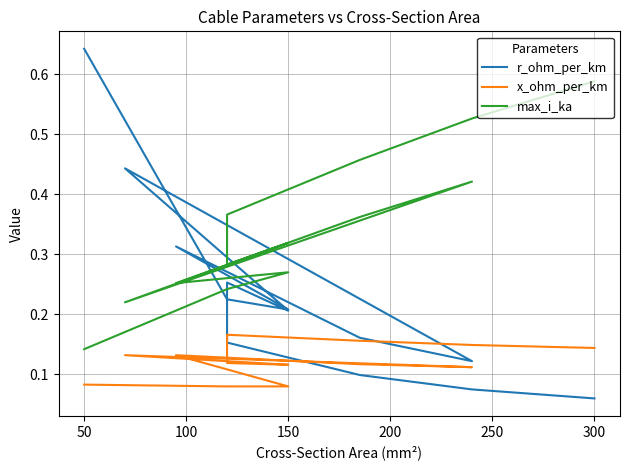

Where is x_ohm_per_km nearest to the value 0?

50